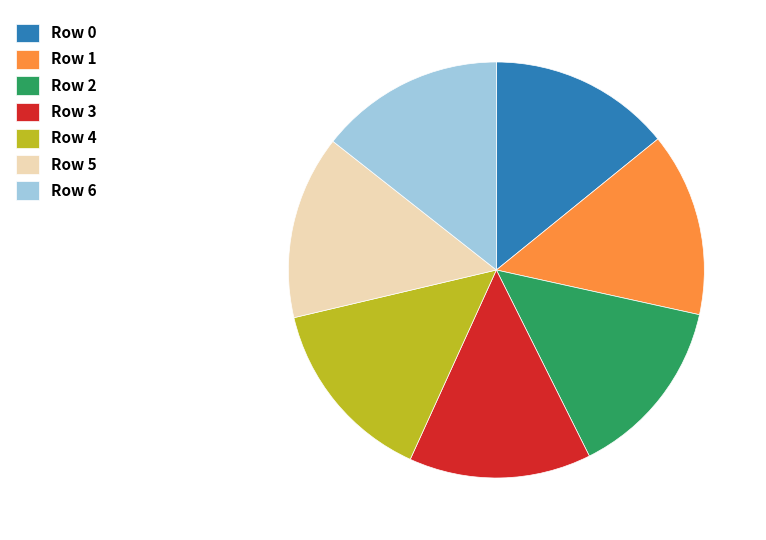

Is the sum of Row 2 and Row 6 greater than half?

No